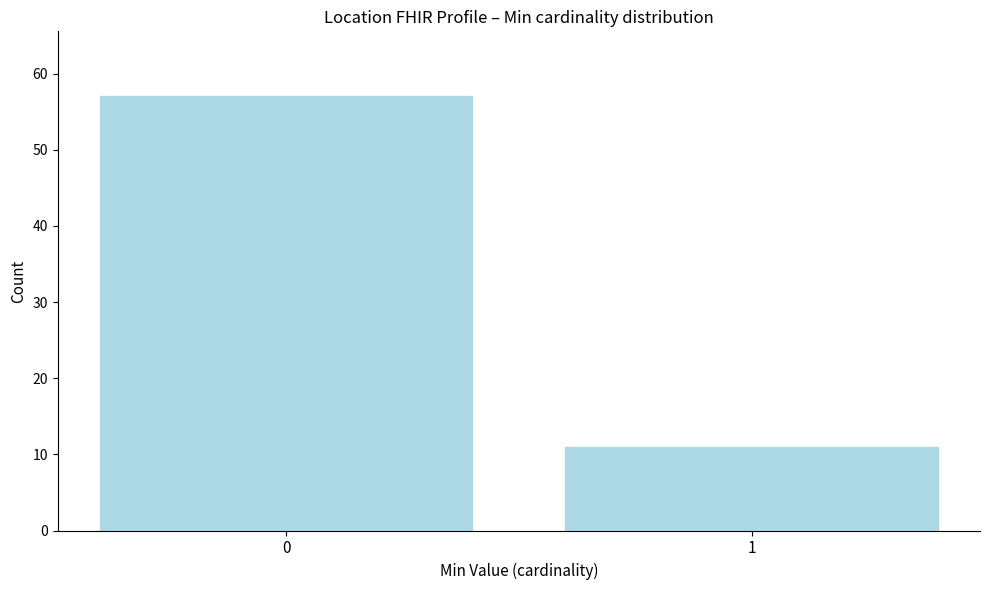

Reading left to right, what are all the values shown in this chart?

0=57	1=11